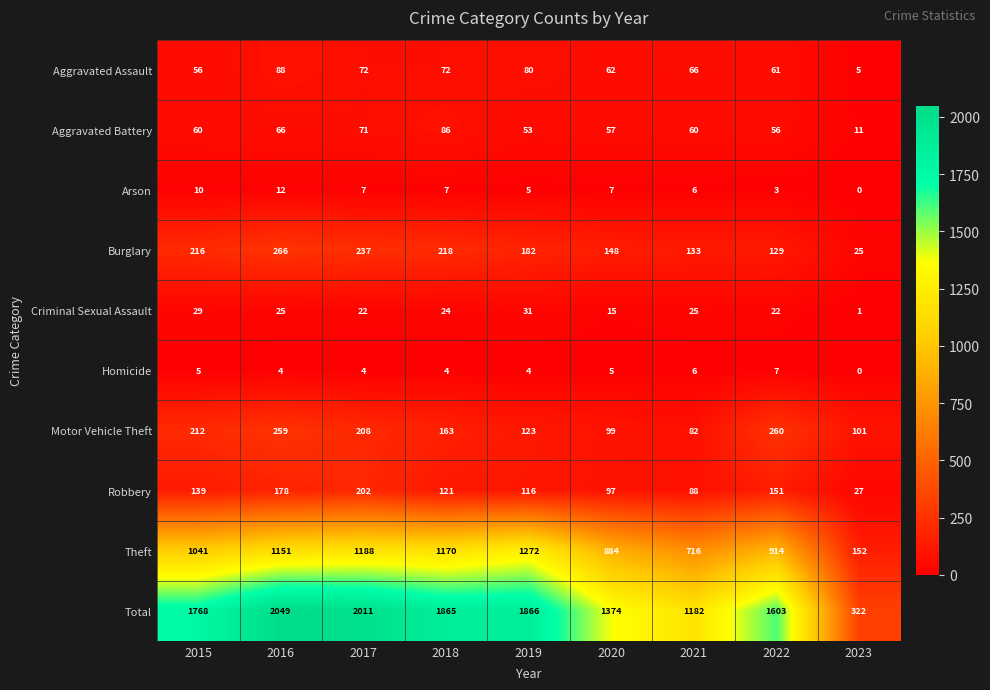

What is the average value of the Aggravated Assault series?

62